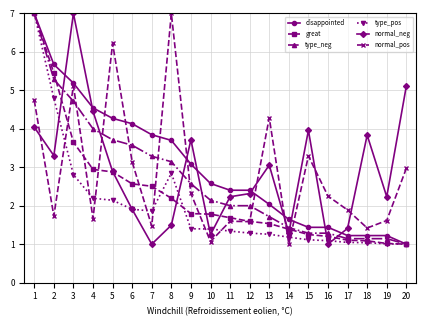

Where do type_pos and normal_pos first cross each other?

2 and 3